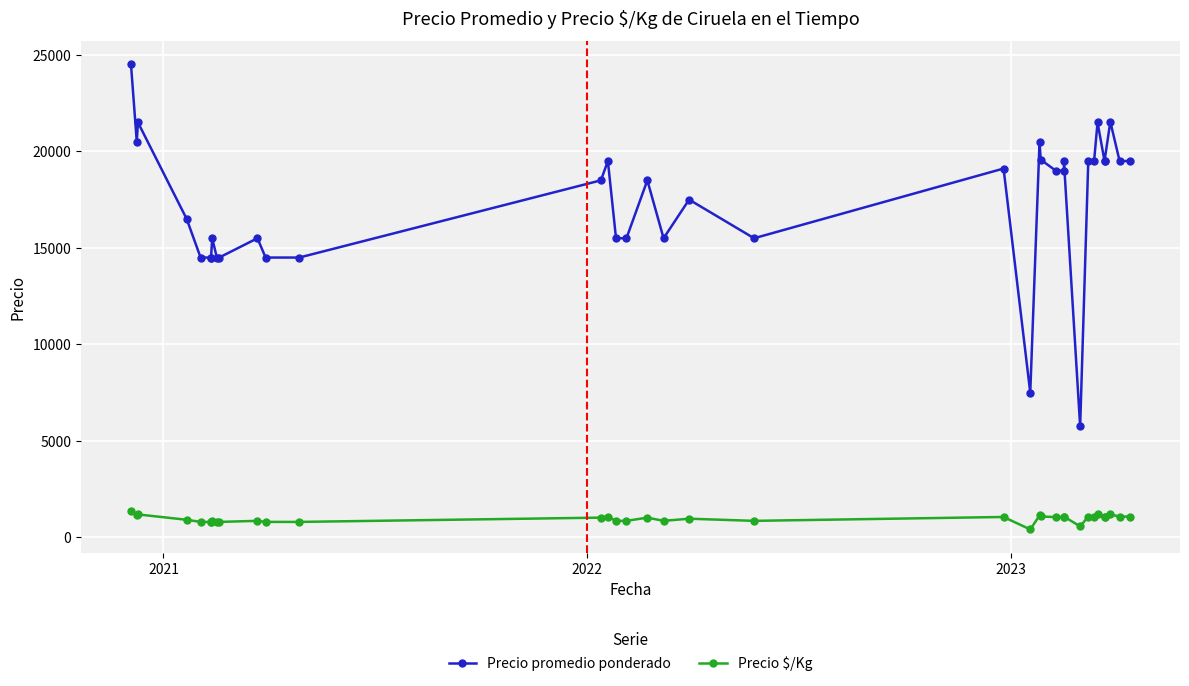

True or false: Precio promedio ponderado and Precio $/Kg intersect in this chart.

False